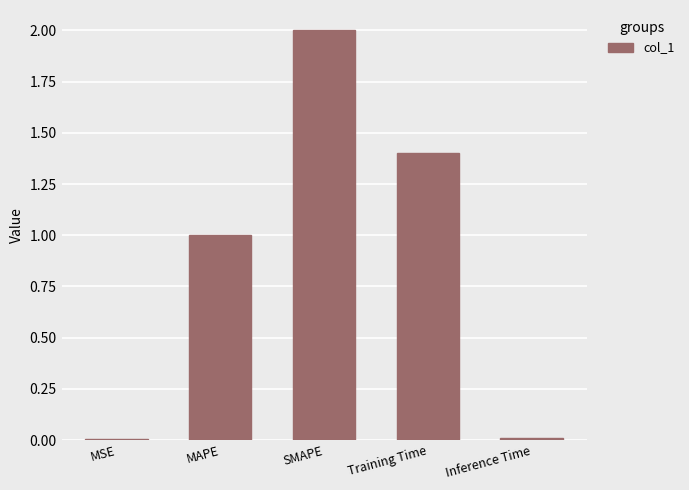

What is the sum of the values at Training Time and MAPE?

2.4